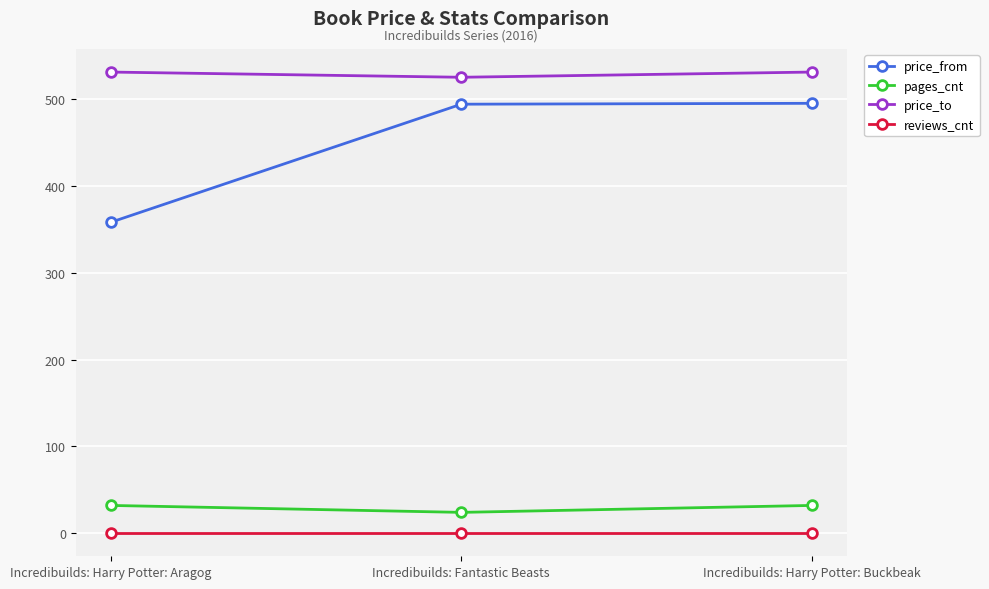

Rank the series at Incredibuilds: Fantastic Beasts from lowest to highest value.

reviews_cnt, pages_cnt, price_from, price_to